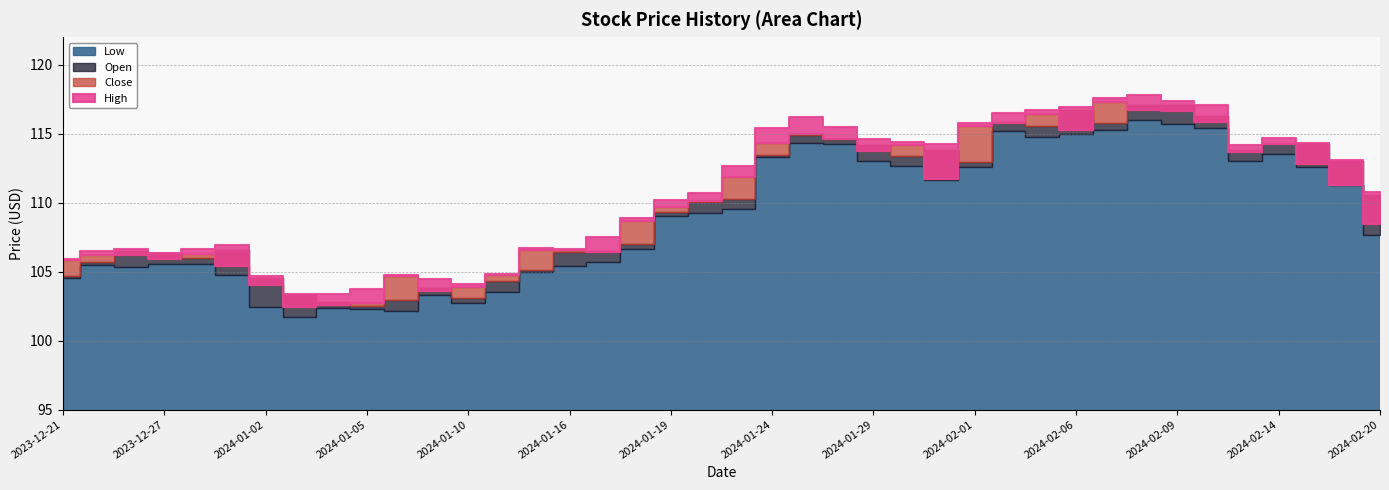

What is the difference between the second highest and minimum values in the Low series?

14.0